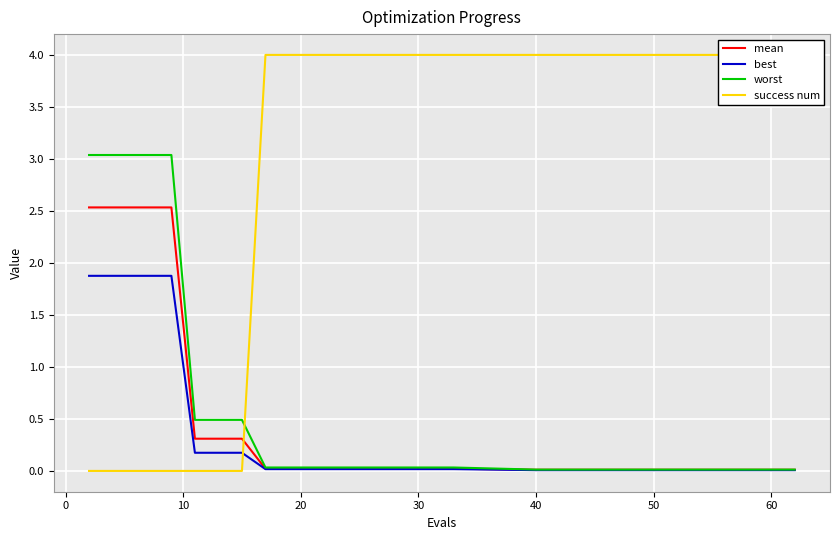

What is the highest value of the best series?

1.9